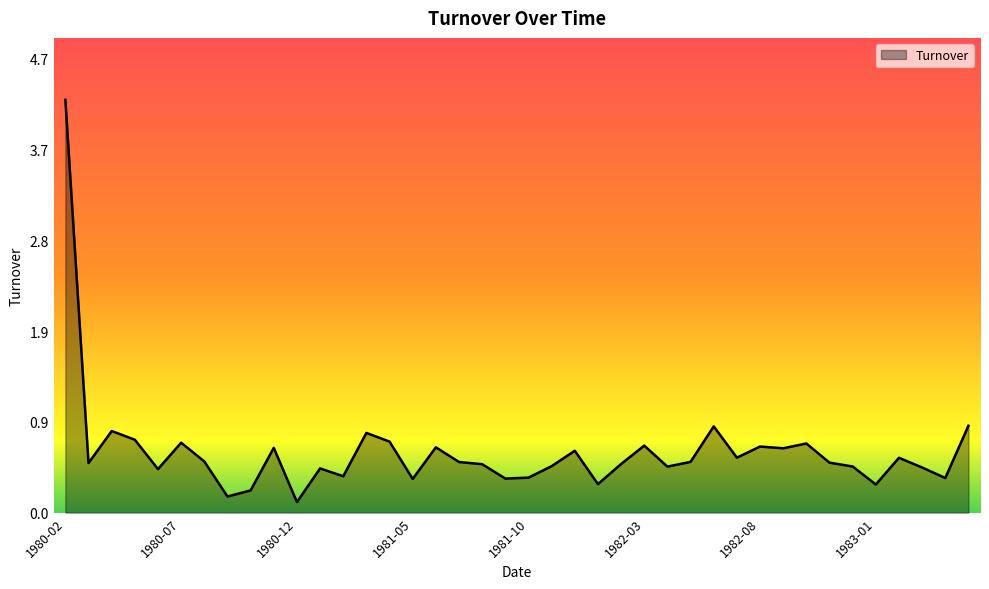

What is the difference between the maximum and minimum values?

4.1